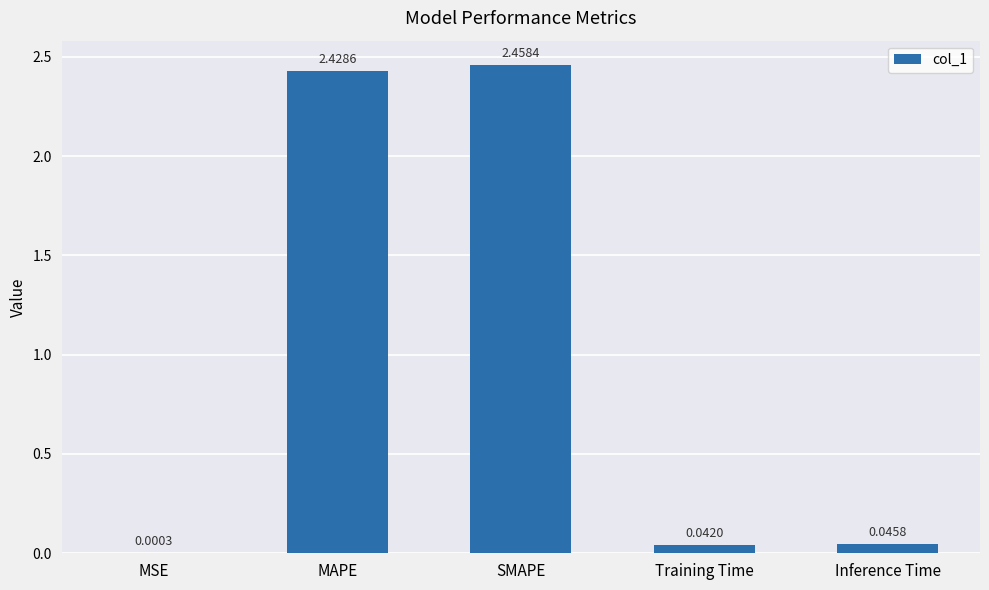

What is the change in value from SMAPE to Training Time?

-2.4